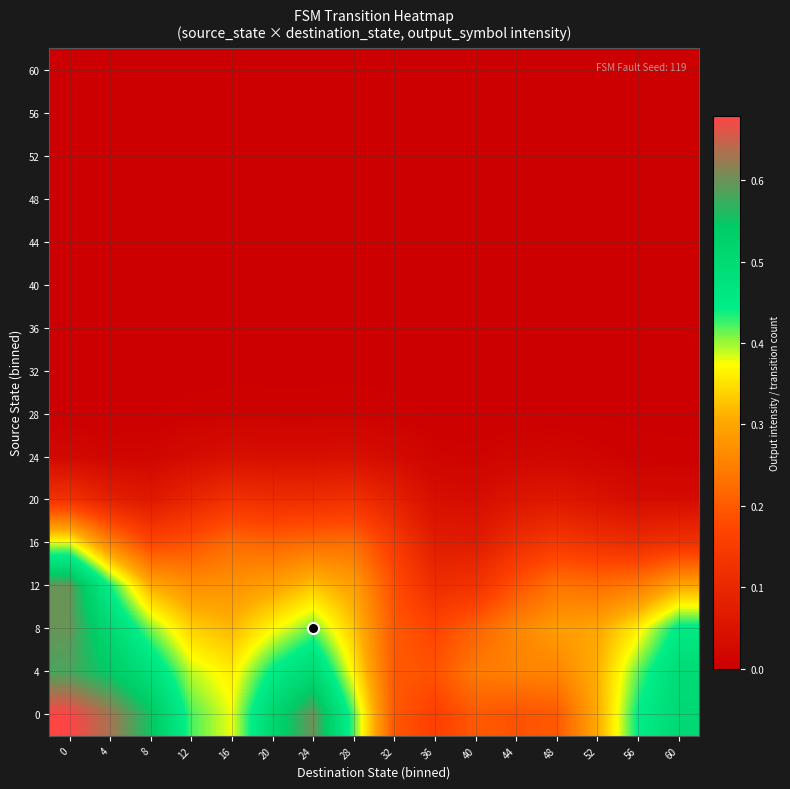

Reading left to right, extract all data points from this chart.

0: 0=0.7	4=0.6	8=0.6	12=0.4	16=0.4	20=0.5	24=0.6	28=0.4	32=0.2	36=0.2	40=0.2	44=0.2	48=0.2	52=0.3	56=0.4	60=0.5
4: 0=0.6	4=0.5	8=0.5	12=0.4	16=0.4	20=0.4	24=0.5	28=0.4	32=0.2	36=0.2	40=0.2	44=0.3	48=0.3	52=0.3	56=0.4	60=0.5
8: 0=0.6	4=0.5	8=0.4	12=0.3	16=0.3	20=0.4	24=0.4	28=0.3	32=0.2	36=0.2	40=0.2	44=0.3	48=0.3	52=0.3	56=0.4	60=0.5
12: 0=0.6	4=0.4	8=0.3	12=0.3	16=0.3	20=0.3	24=0.3	28=0.3	32=0.2	36=0.1	40=0.1	44=0.2	48=0.2	52=0.2	56=0.2	60=0.3
16: 0=0.4	4=0.3	8=0.2	12=0.2	16=0.2	20=0.2	24=0.2	28=0.2	32=0.1	36=0.1	40=0.1	44=0.1	48=0.1	52=0.1	56=0.1	60=0.1
20: 0=0.1	4=0.1	8=0.1	12=0.1	16=0.1	20=0.1	24=0.1	28=0.1	32=0.1	36=0.0	40=0.0	44=0.1	48=0.1	52=0.0	56=0.0	60=0.0
24: 0=0.0	4=0.0	8=0.0	12=0.0	16=0.0	20=0.0	24=0.0	28=0.0	32=0.0	36=0.0	40=0.0	44=0.0	48=0.0	52=0.0	56=0.0	60=0.0
28: 0=0.0	4=0.0	8=0.0	12=0.0	16=0.0	20=0.0	24=0.0	28=0.0	32=0.0	36=0.0	40=0.0	44=0.0	48=0.0	52=0.0	56=0.0	60=0.0
32: 0=0.0	4=0.0	8=0.0	12=0.0	16=0.0	20=0.0	24=0.0	28=0.0	32=0.0	36=0.0	40=0.0	44=0.0	48=0.0	52=0.0	56=0.0	60=0.0
36: 0=0.0	4=0.0	8=0.0	12=0.0	16=0.0	20=0.0	24=0.0	28=0.0	32=0.0	36=0.0	40=0.0	44=0.0	48=0.0	52=0.0	56=0.0	60=0.0
40: 0=0.0	4=0.0	8=0.0	12=0.0	16=0.0	20=0.0	24=0.0	28=0.0	32=0.0	36=0.0	40=0.0	44=0.0	48=0.0	52=0.0	56=0.0	60=0.0
44: 0=0.0	4=0.0	8=0.0	12=0.0	16=0.0	20=0.0	24=0.0	28=0.0	32=0.0	36=0.0	40=0.0	44=0.0	48=0.0	52=0.0	56=0.0	60=0.0
48: 0=0.0	4=0.0	8=0.0	12=0.0	16=0.0	20=0.0	24=0.0	28=0.0	32=0.0	36=0.0	40=0.0	44=0.0	48=0.0	52=0.0	56=0.0	60=0.0
52: 0=0.0	4=0.0	8=0.0	12=0.0	16=0.0	20=0.0	24=0.0	28=0.0	32=0.0	36=0.0	40=0.0	44=0.0	48=0.0	52=0.0	56=0.0	60=0.0
56: 0=0.0	4=0.0	8=0.0	12=0.0	16=0.0	20=0.0	24=0.0	28=0.0	32=0.0	36=0.0	40=0.0	44=0.0	48=0.0	52=0.0	56=0.0	60=0.0
60: 0=0.0	4=0.0	8=0.0	12=0.0	16=0.0	20=0.0	24=0.0	28=0.0	32=0.0	36=0.0	40=0.0	44=0.0	48=0.0	52=0.0	56=0.0	60=0.0